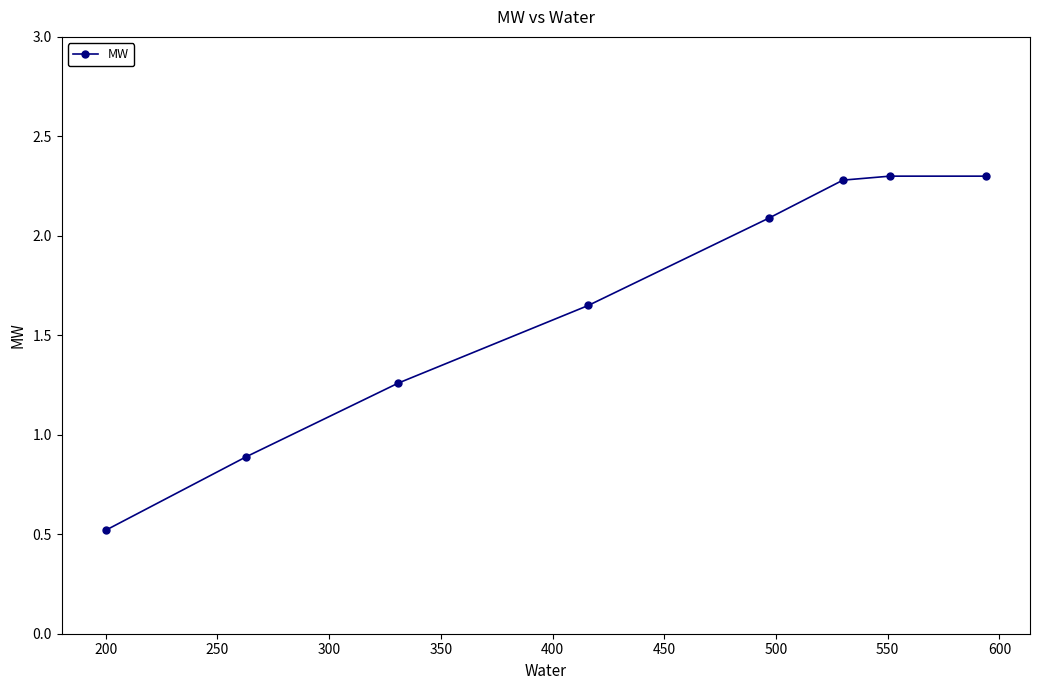

Does the chart have visible grid lines?

No